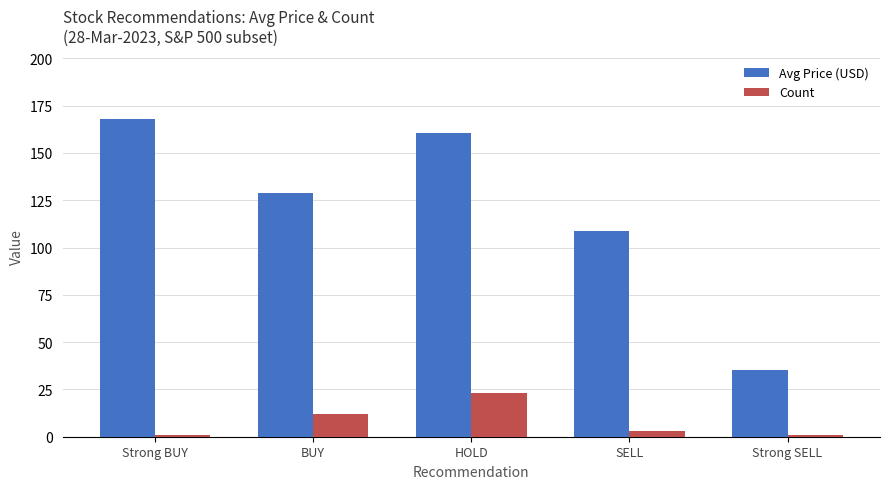

What is the average value of the Avg Price (USD) series?

120.2